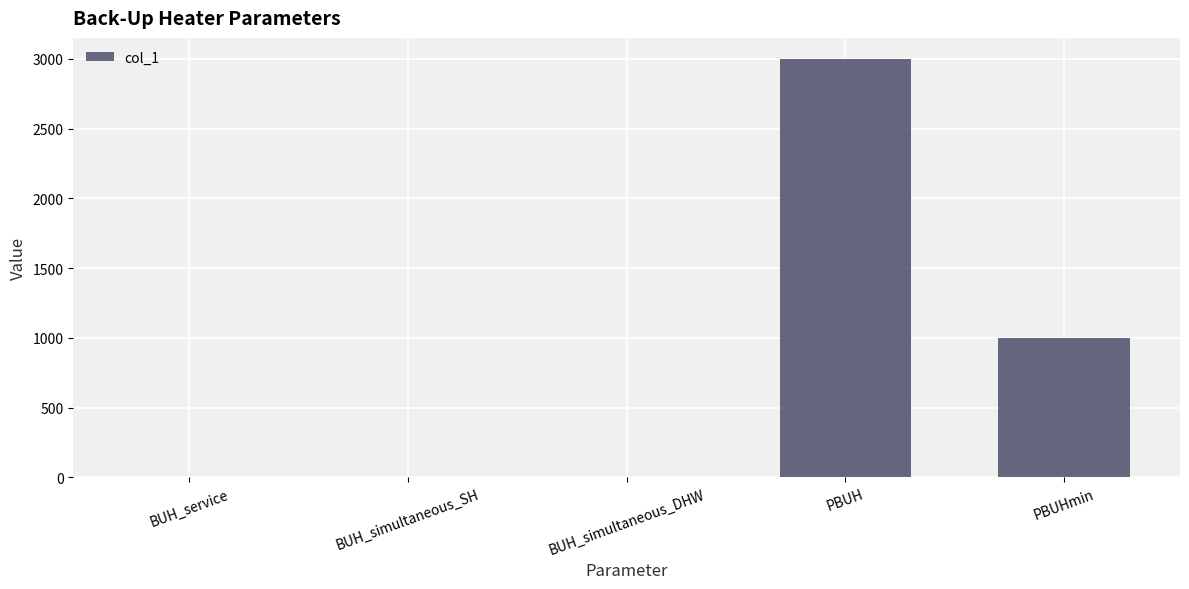

Where is the data nearest to the value 1500?

PBUHmin